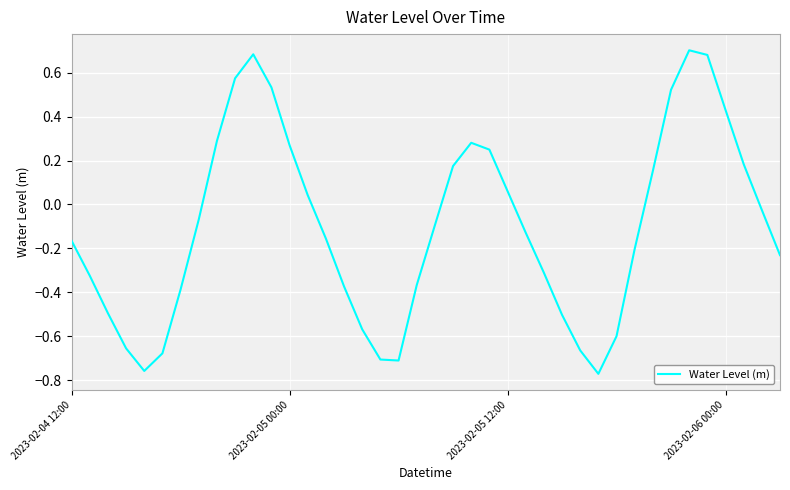

Is this an area chart (filled region under the line)?

No